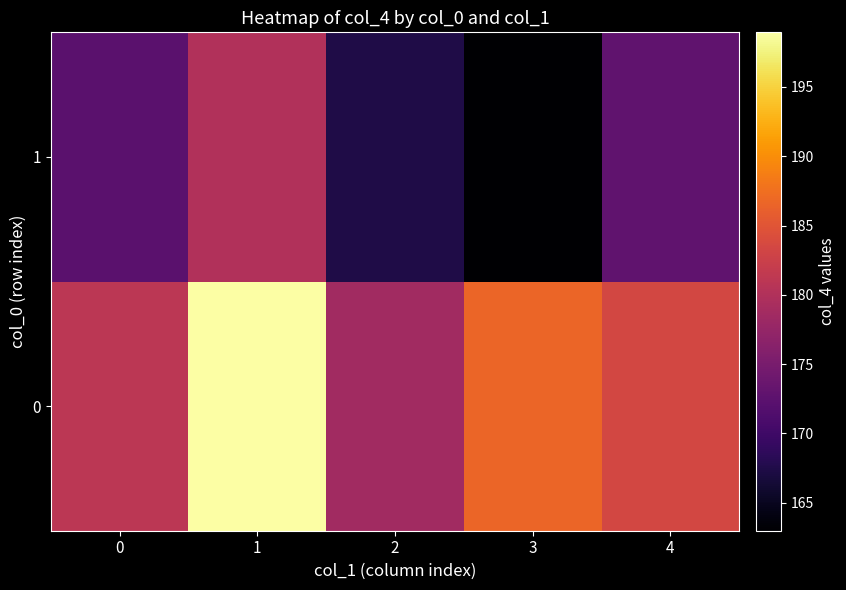

How many categories are shown in the chart?

5